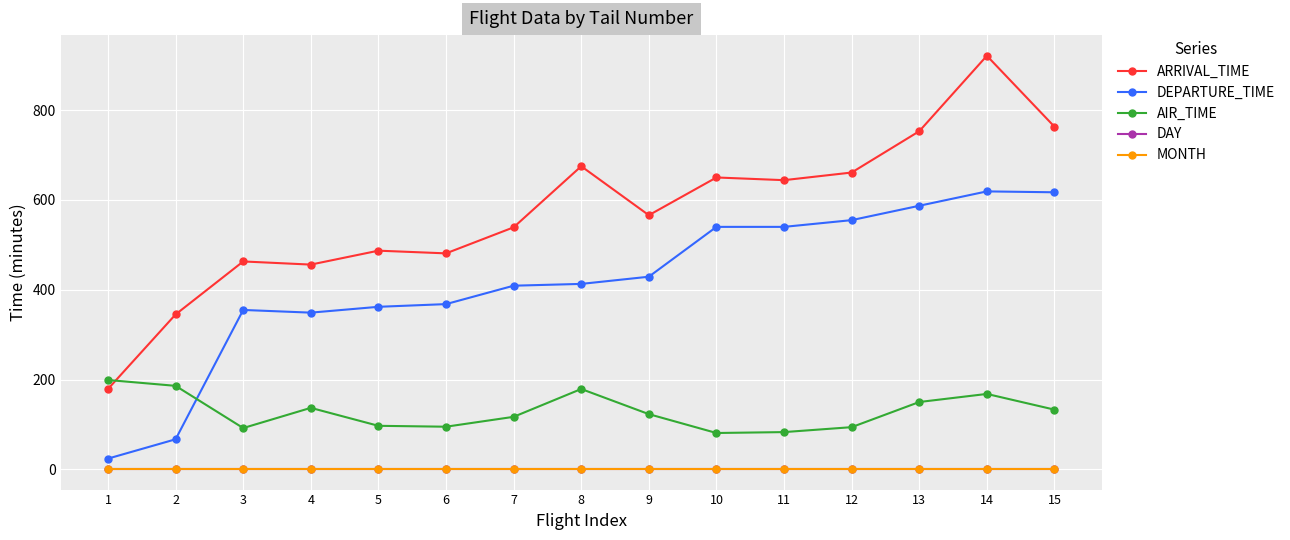

True or false: DAY and DEPARTURE_TIME intersect in this chart.

False